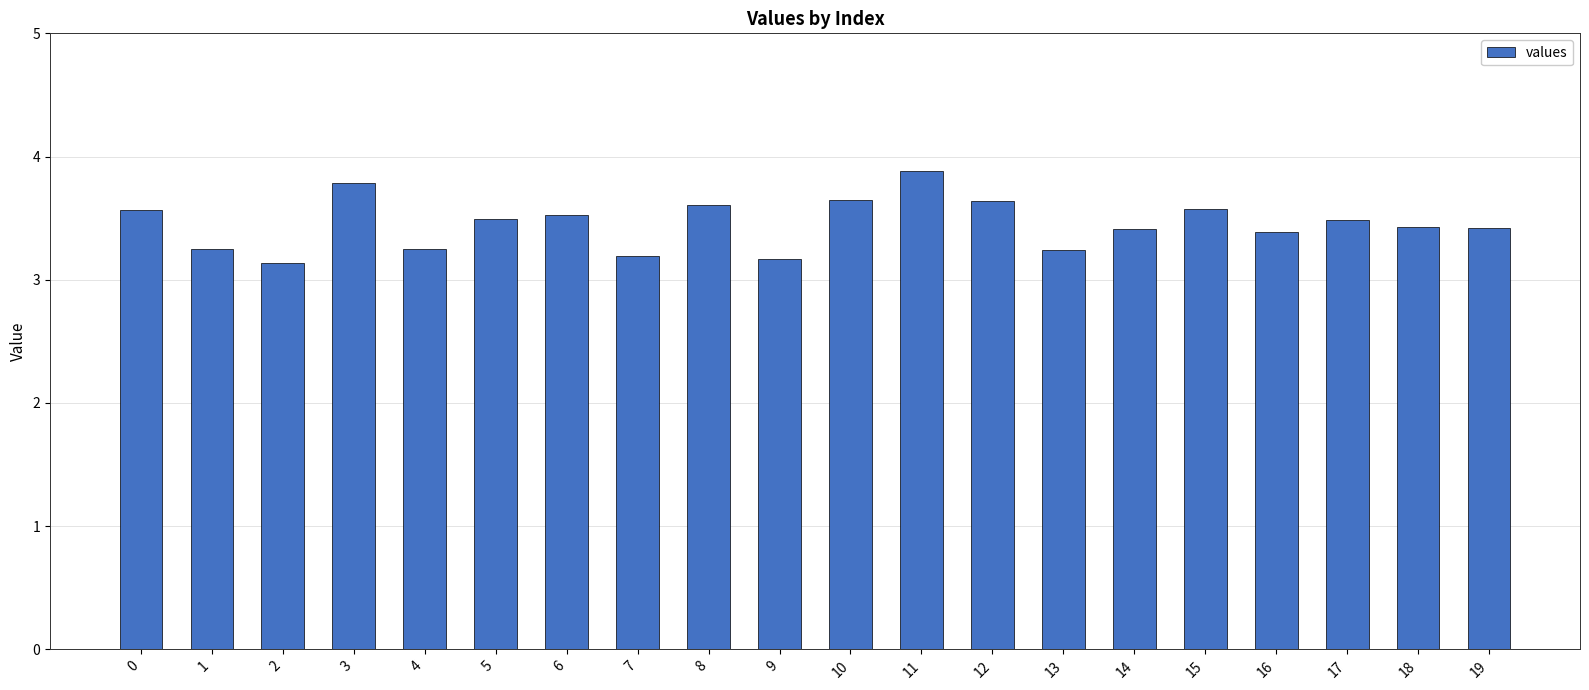

Between 14 and 15, which is larger?

15